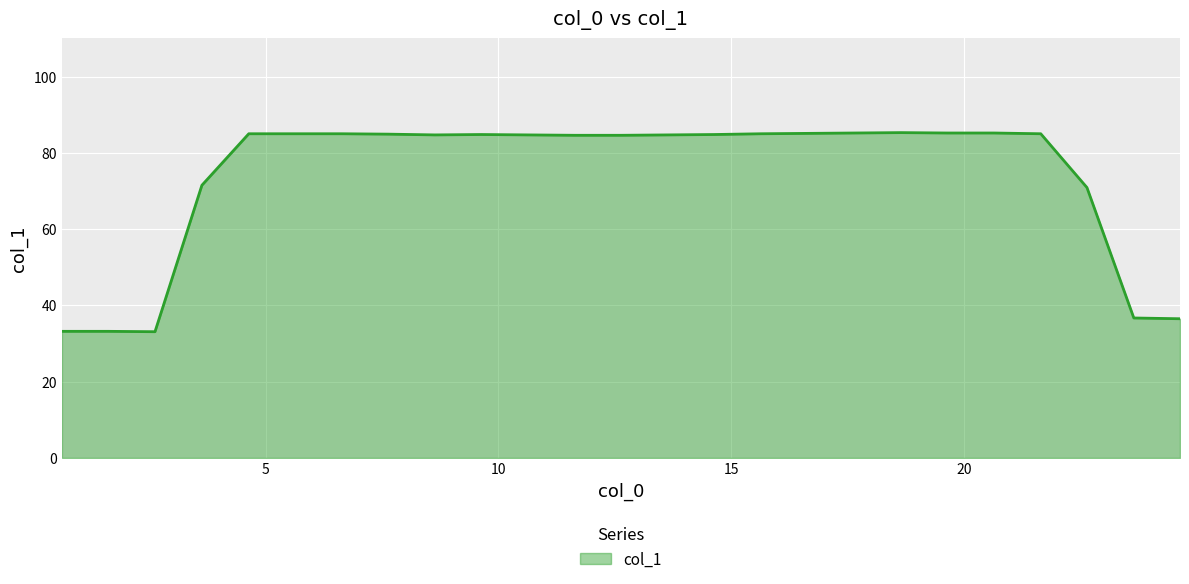

What is the greatest value displayed?

85.3